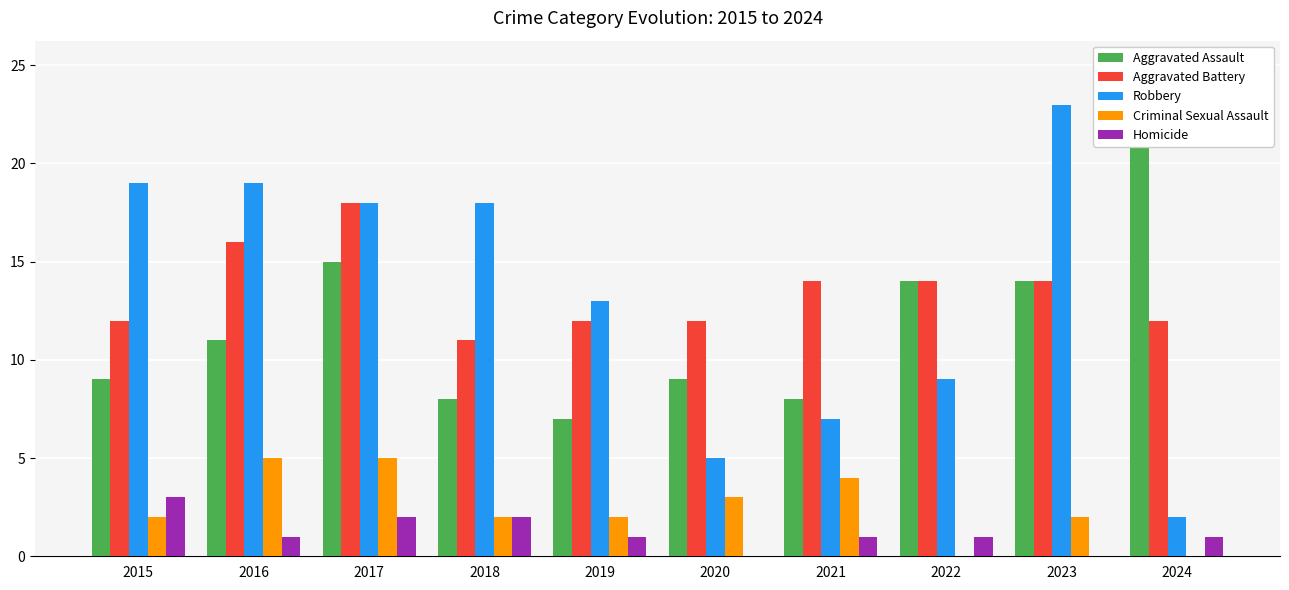

Where does the Aggravated Assault series first go above 11?

2017